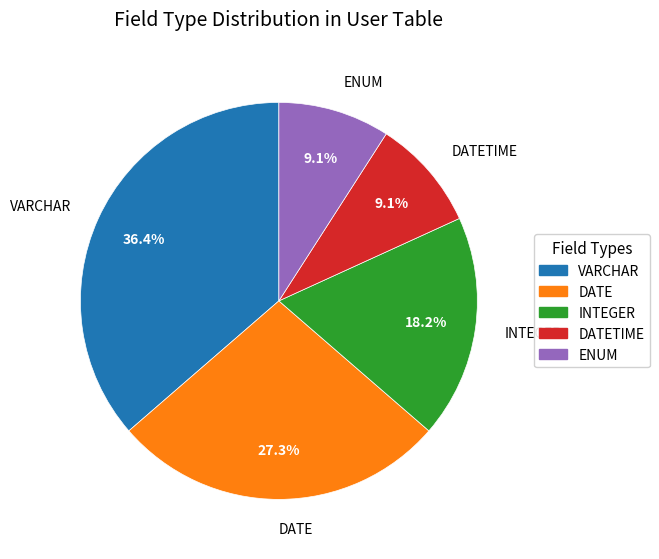

To the nearest percent, what percentage of the pie is VARCHAR?

36%